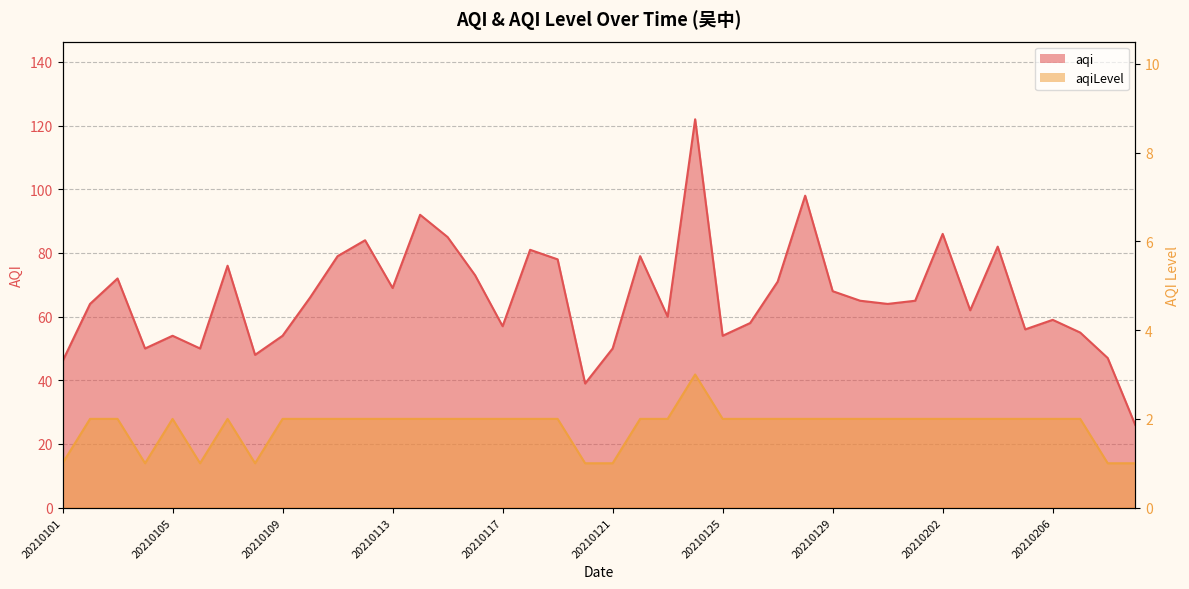

The value of aqi at 20210117 is 39. True or false?

False